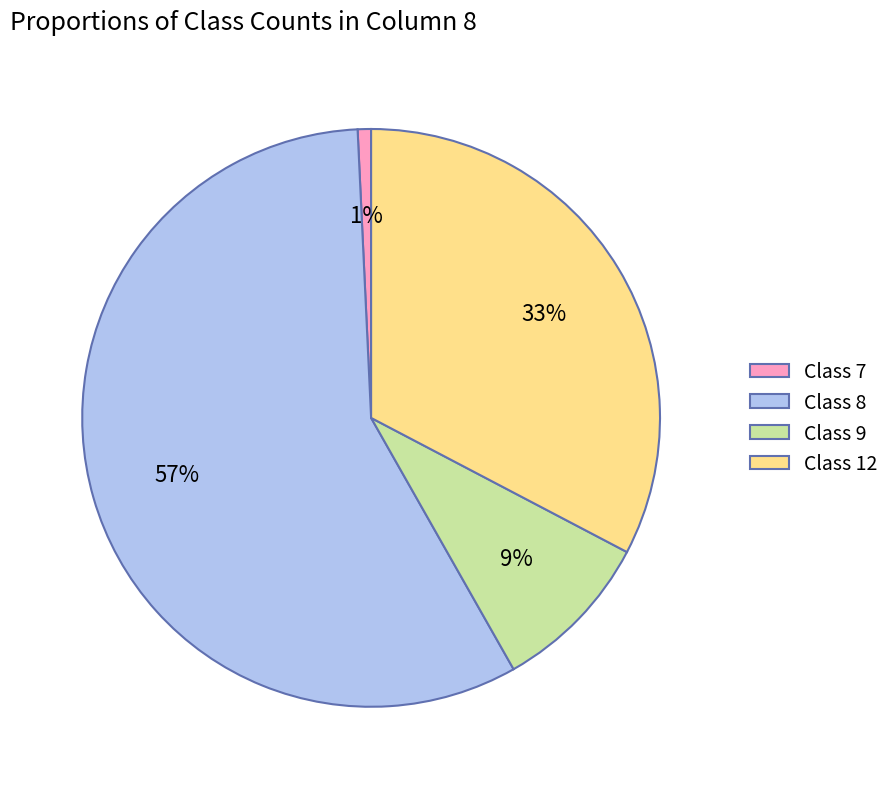

Does Class 8 represent more than half of the total?

Yes